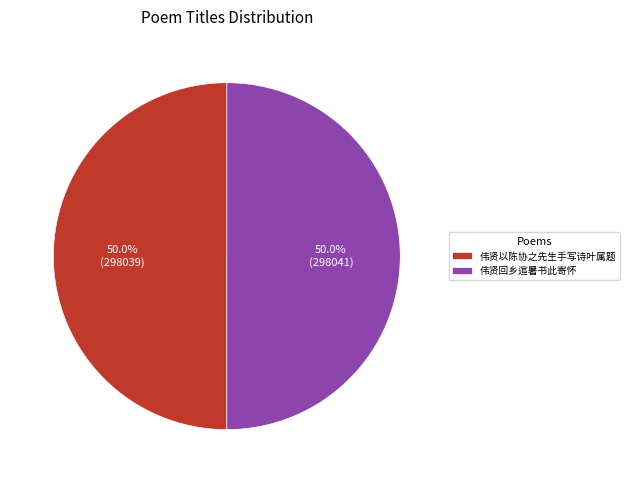

What is the ratio of the value at 伟贤回乡逭暑书此寄怀 to the value at 伟贤以陈协之先生手写诗叶属题?

1.0